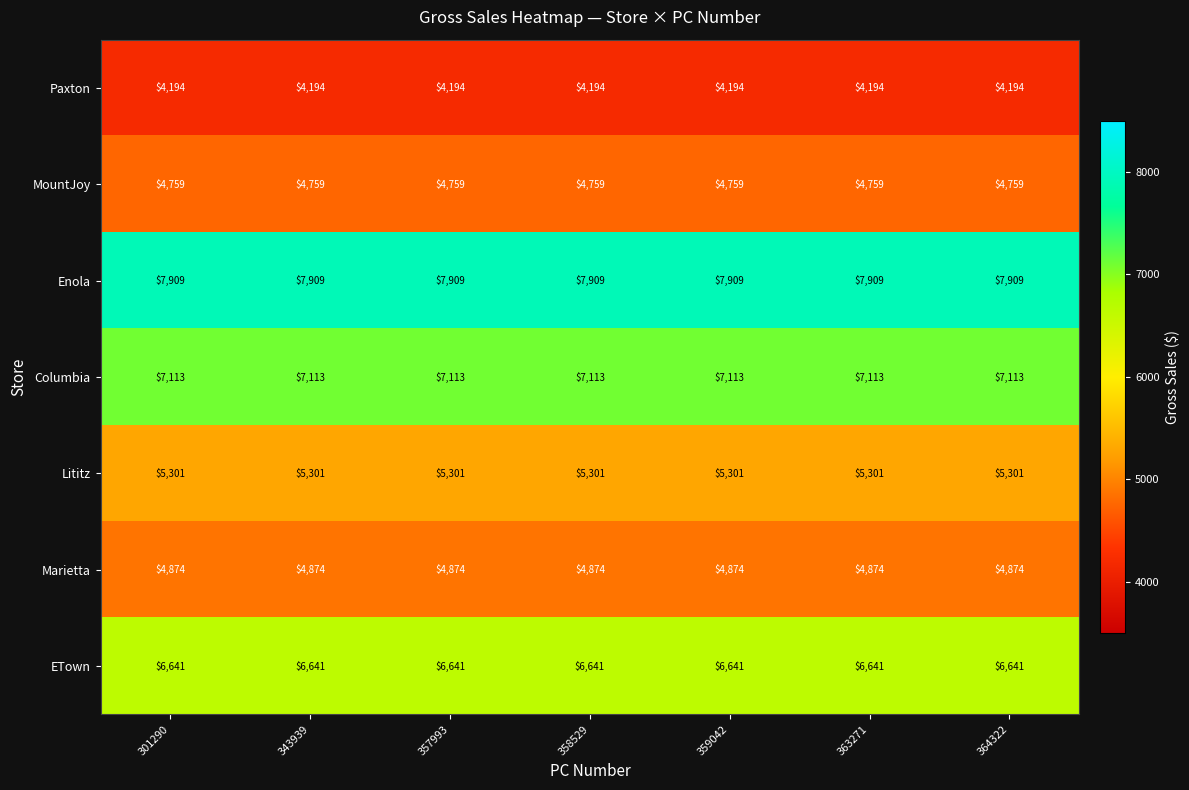

What is the difference between the highest and lowest values at 358529?

3715